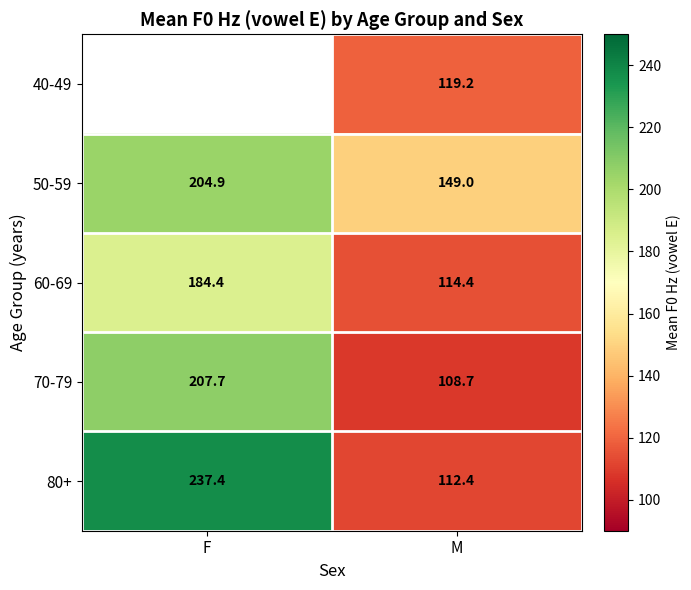

The value of 80+ at F is 60.7. True or false?

False